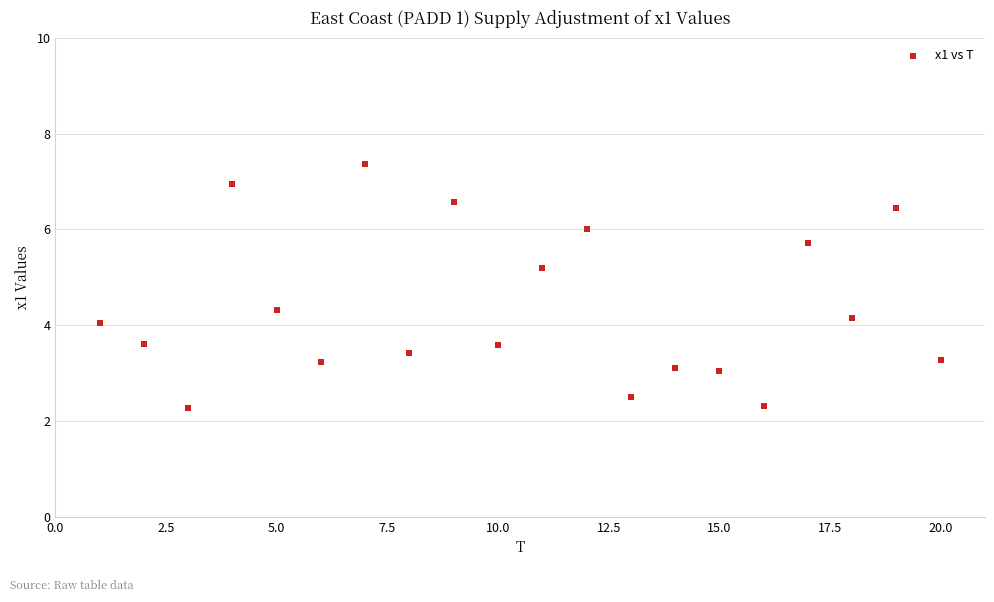

What is the range of X values (max minus min)?

19.0